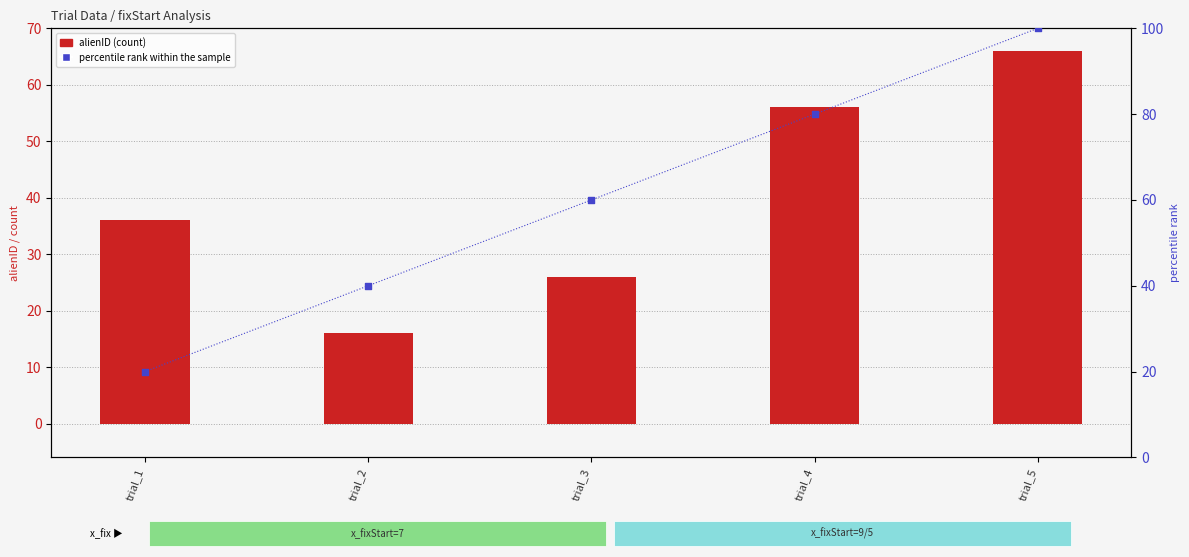

Which series has the widest spread of Y values?

percentile rank within the sample